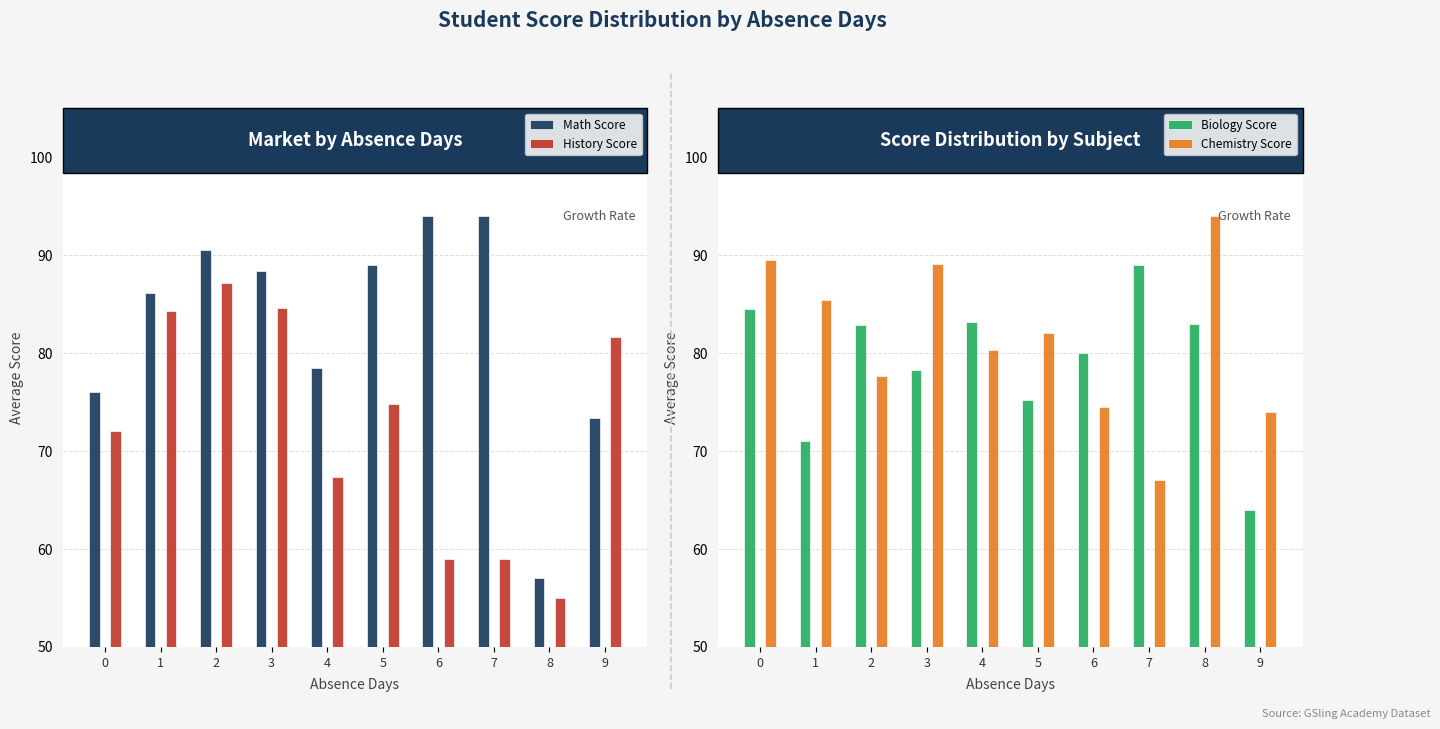

How many bars are there in total?

40